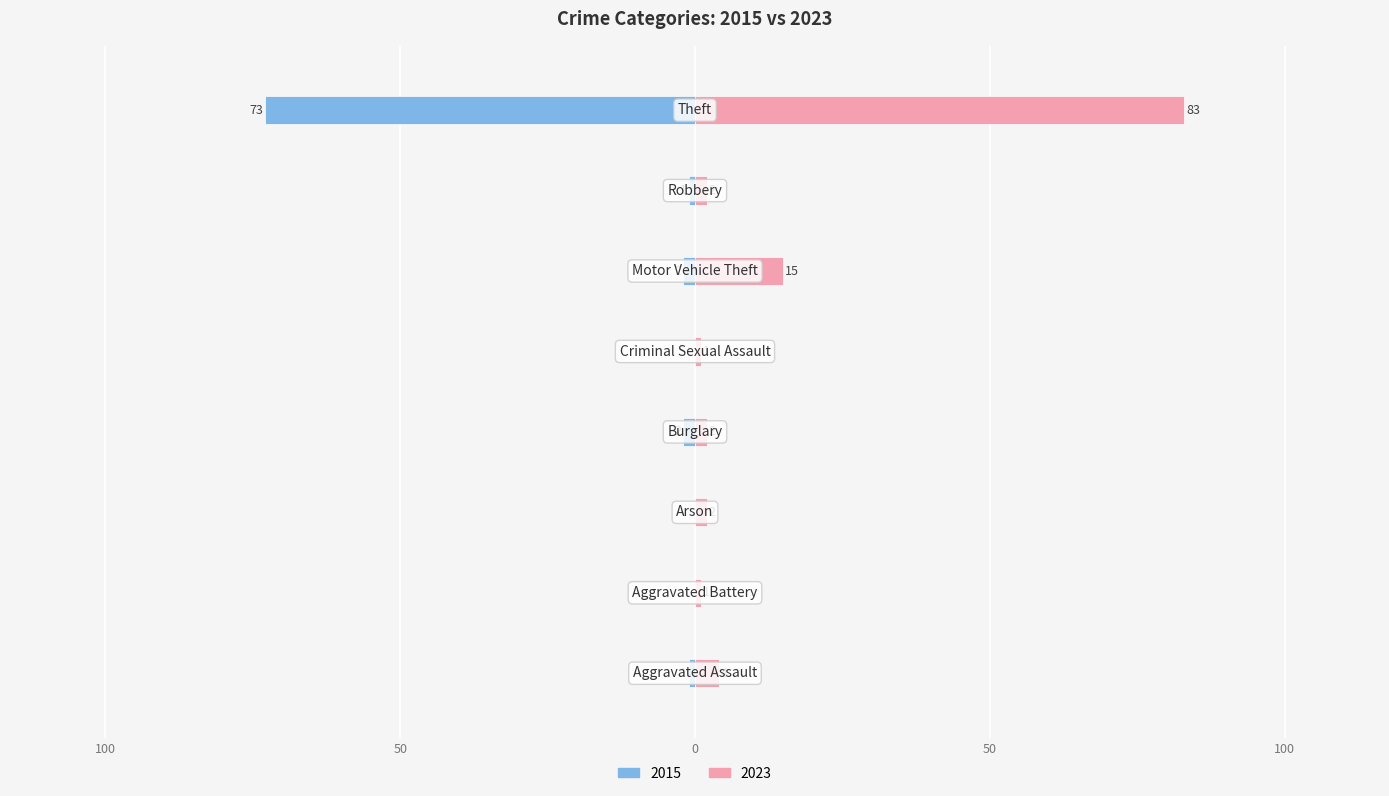

Reading left to right, transcribe all the data shown in this chart.

2015: Aggravated Assault=-1	Aggravated Battery=0	Arson=0	Burglary=-2	Criminal Sexual Assault=0	Motor Vehicle Theft=-2	Robbery=-1	Theft=-73
2023: Aggravated Assault=4	Aggravated Battery=1	Arson=2	Burglary=2	Criminal Sexual Assault=1	Motor Vehicle Theft=15	Robbery=2	Theft=83